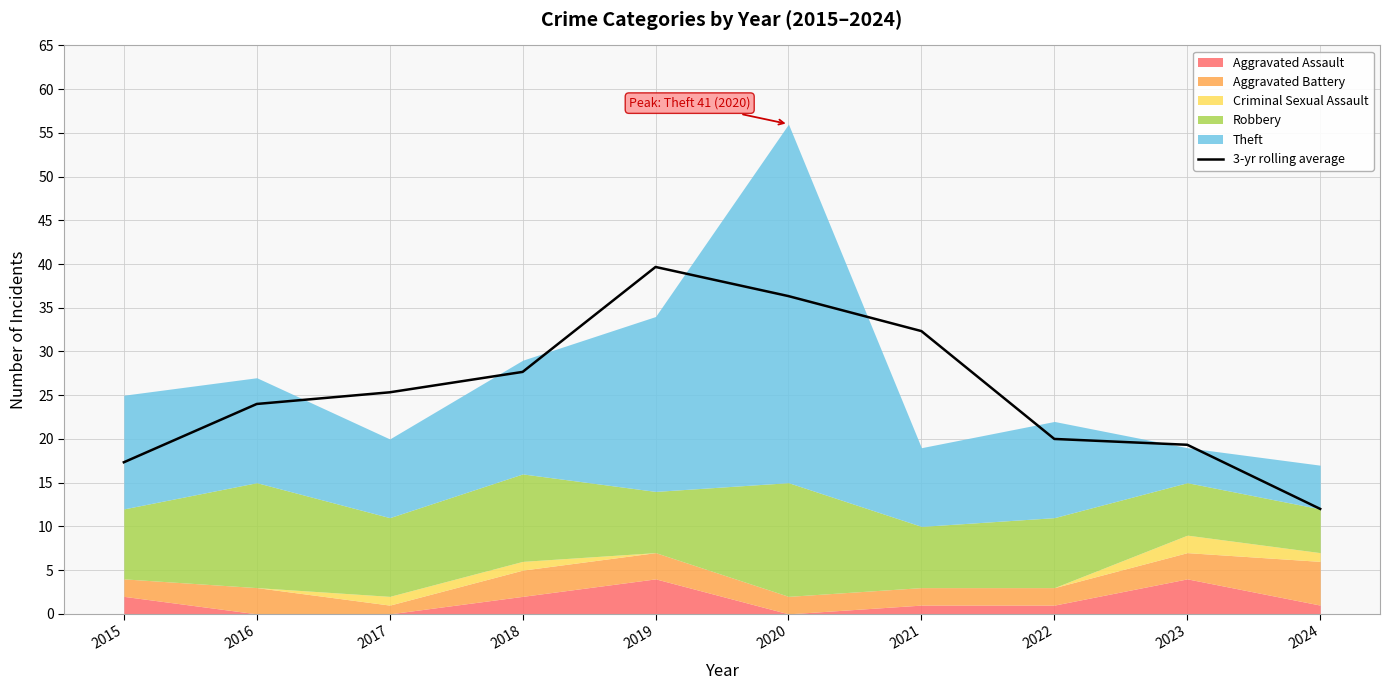

The chart shows a value of 17.3 at 2015. True or false?

True